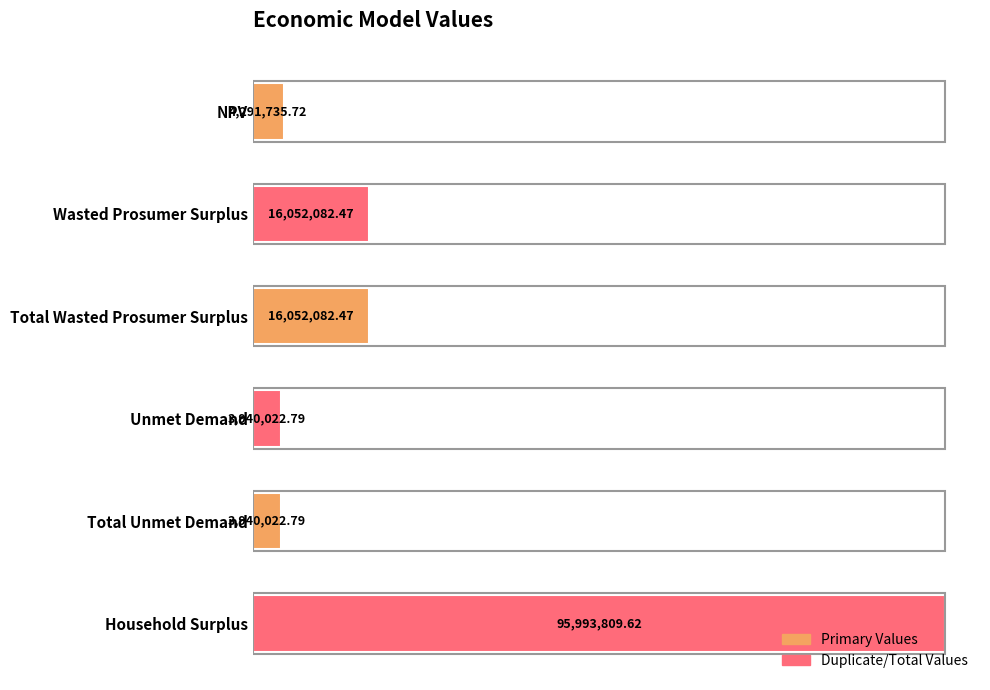

How many bars are there in total?

6